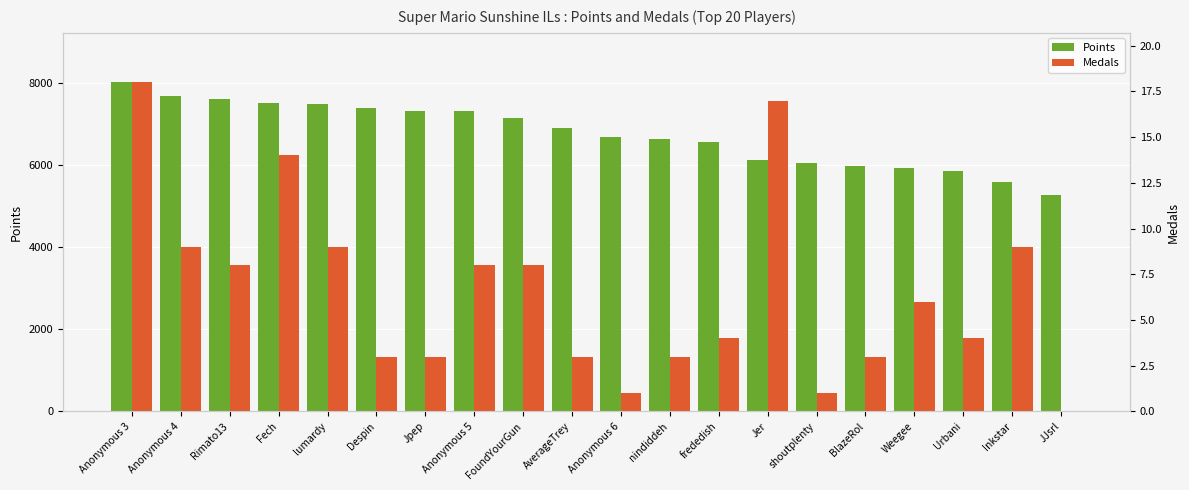

Reading left to right, list all the values displayed in this chart.

Points: Anonymous 3=8027	Anonymous 4=7701	Rimato13=7620	Fech=7524	lumardy=7494	Despin=7410	Jpep=7326	Anonymous 5=7319	FoundYourGun=7167	AverageTrey=6918	Anonymous 6=6694	nindiddeh=6633	frededish=6570	Jer=6132	shoutplenty=6063	BlazeRol=5974	Weegee=5927	Urbani=5873	Inkstar=5606	JJsrl=5276
Medals: Anonymous 3=18	Anonymous 4=9	Rimato13=8	Fech=14	lumardy=9	Despin=3	Jpep=3	Anonymous 5=8	FoundYourGun=8	AverageTrey=3	Anonymous 6=1	nindiddeh=3	frededish=4	Jer=17	shoutplenty=1	BlazeRol=3	Weegee=6	Urbani=4	Inkstar=9	JJsrl=0